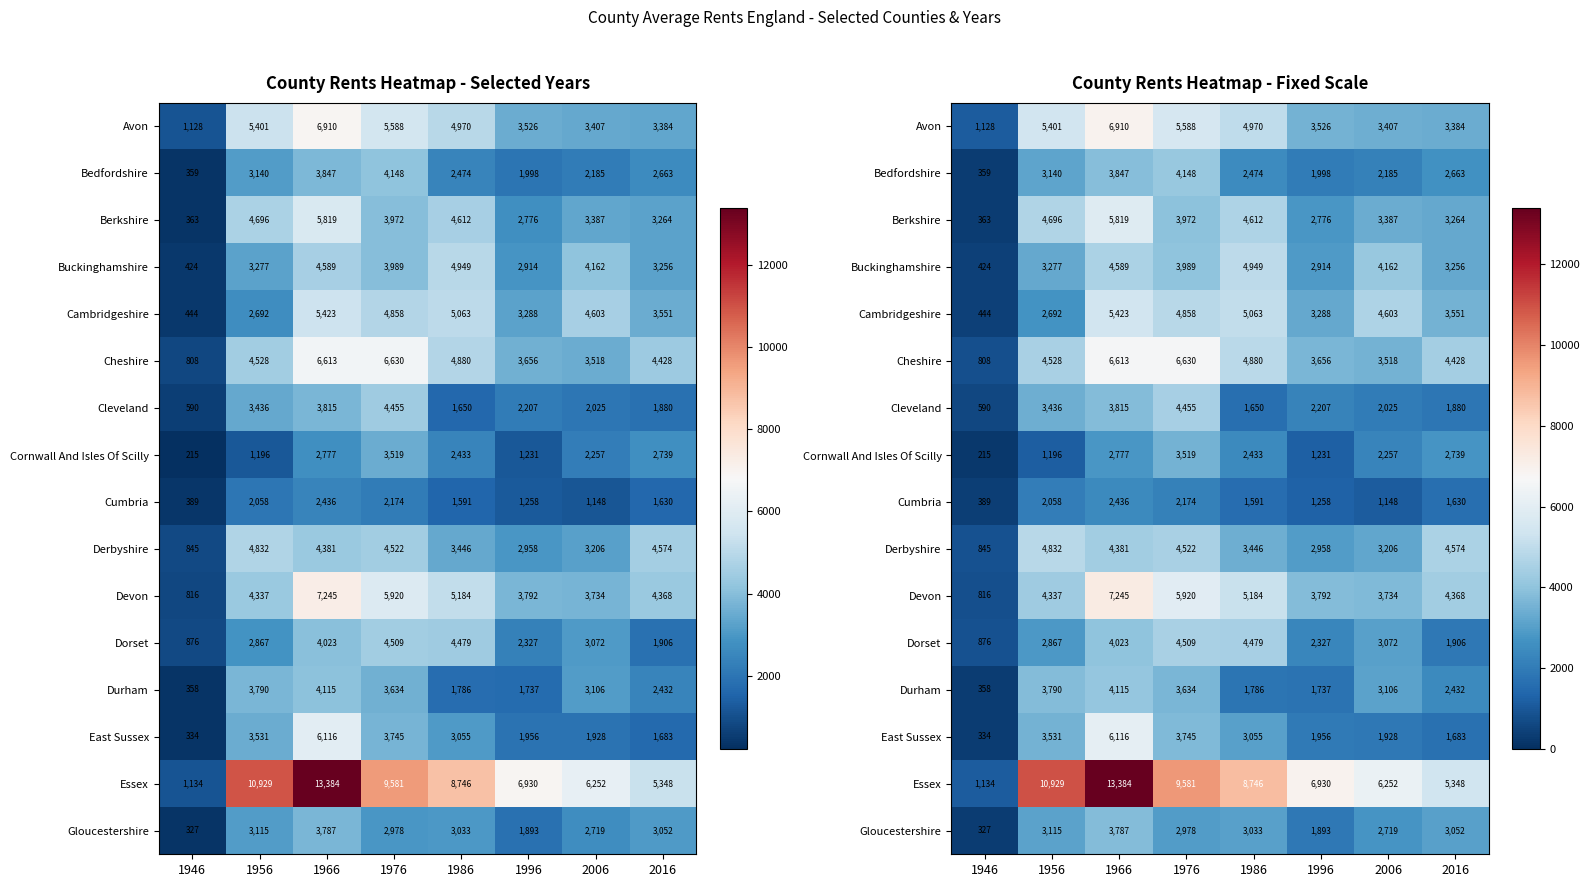

Which series has the largest total across all categories?

Essex